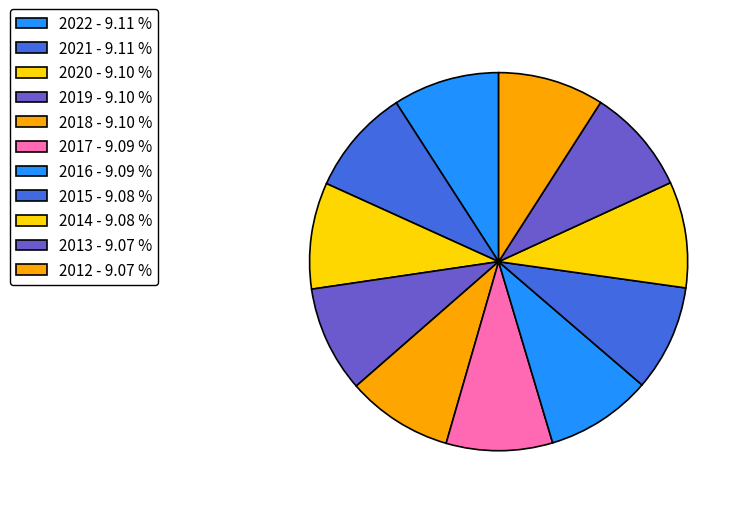

Count the number of slices in the pie.

11